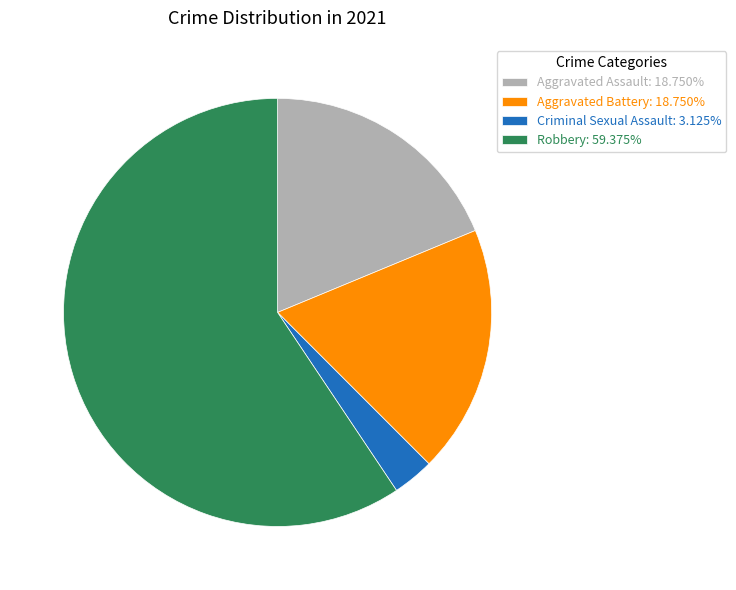

Which slice is the largest?

Robbery